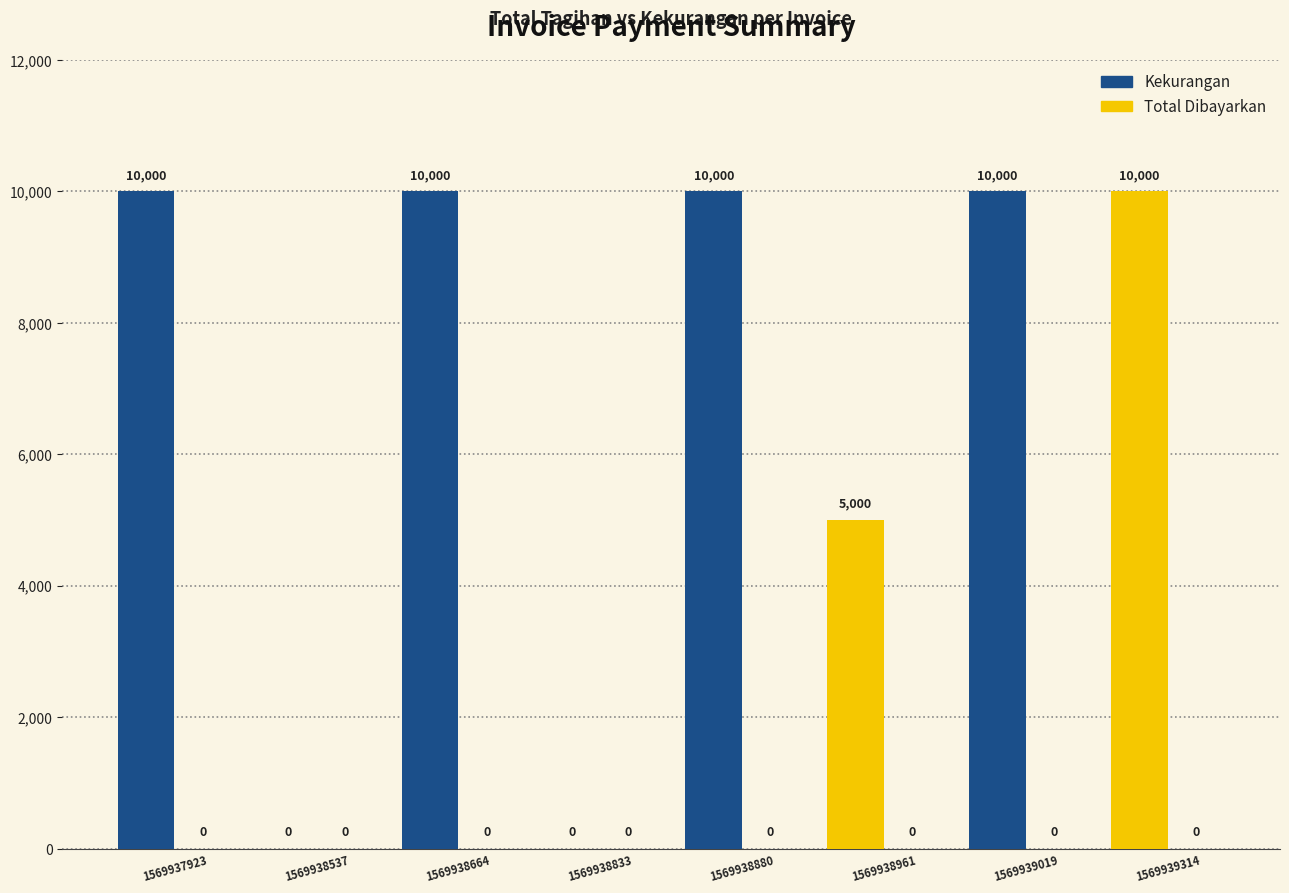

What is the maximum value shown in the chart?

10000